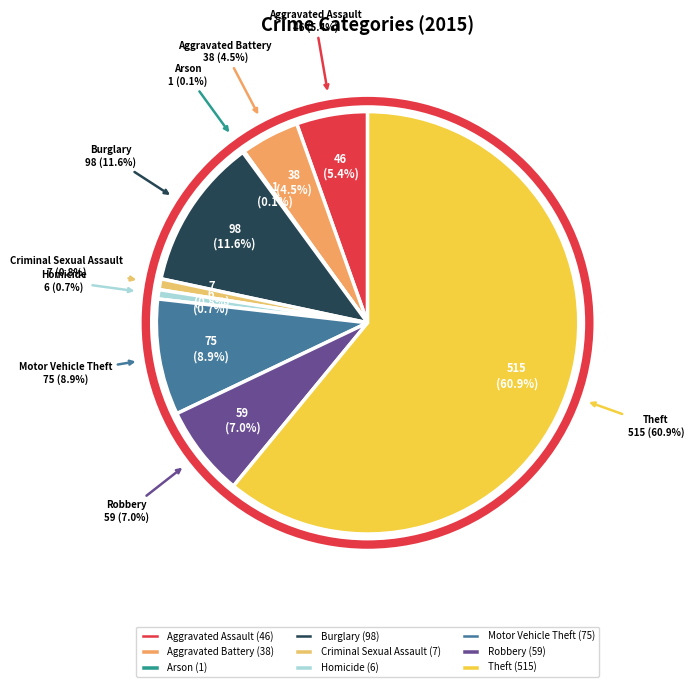

Between Homicide and Motor Vehicle Theft, which is larger?

Motor Vehicle Theft